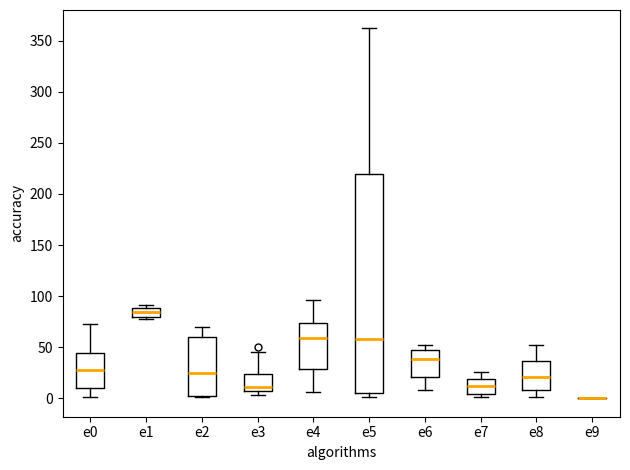

Comparing the boxes themselves (not the whiskers), which one is the tallest?

e5